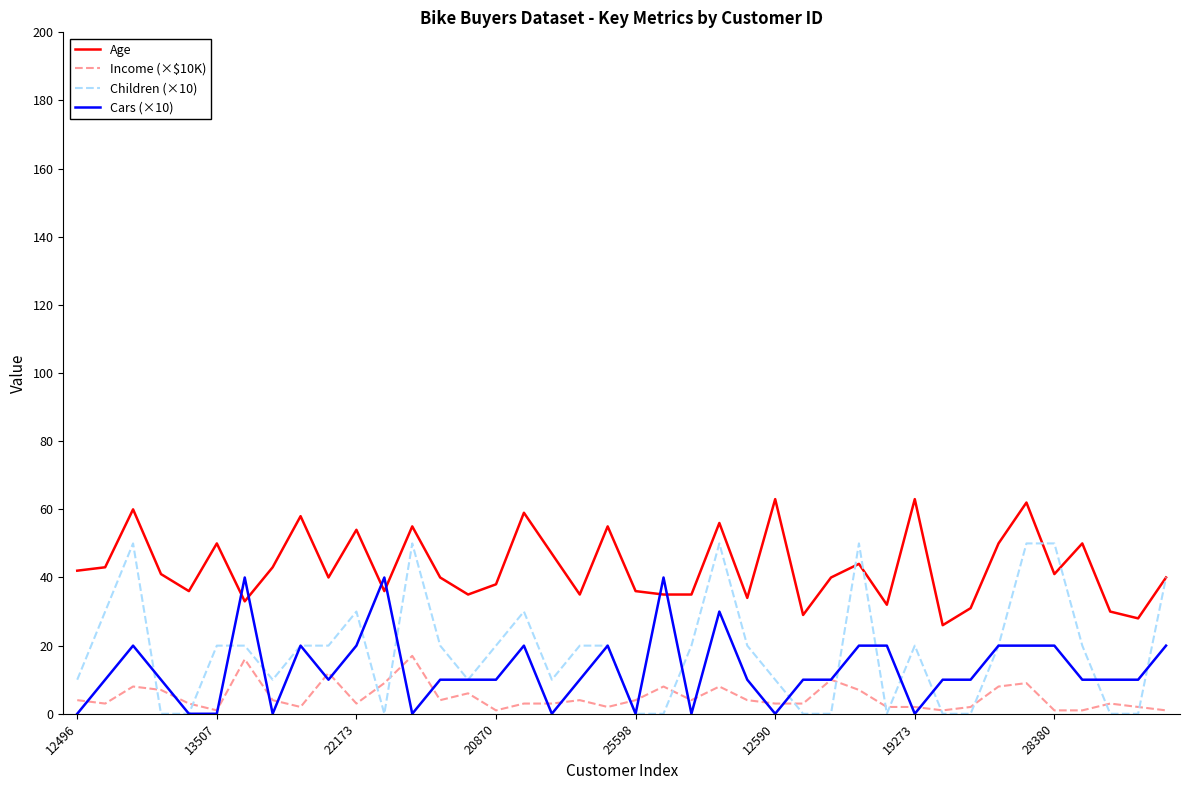

Count the number of data series in this chart.

4